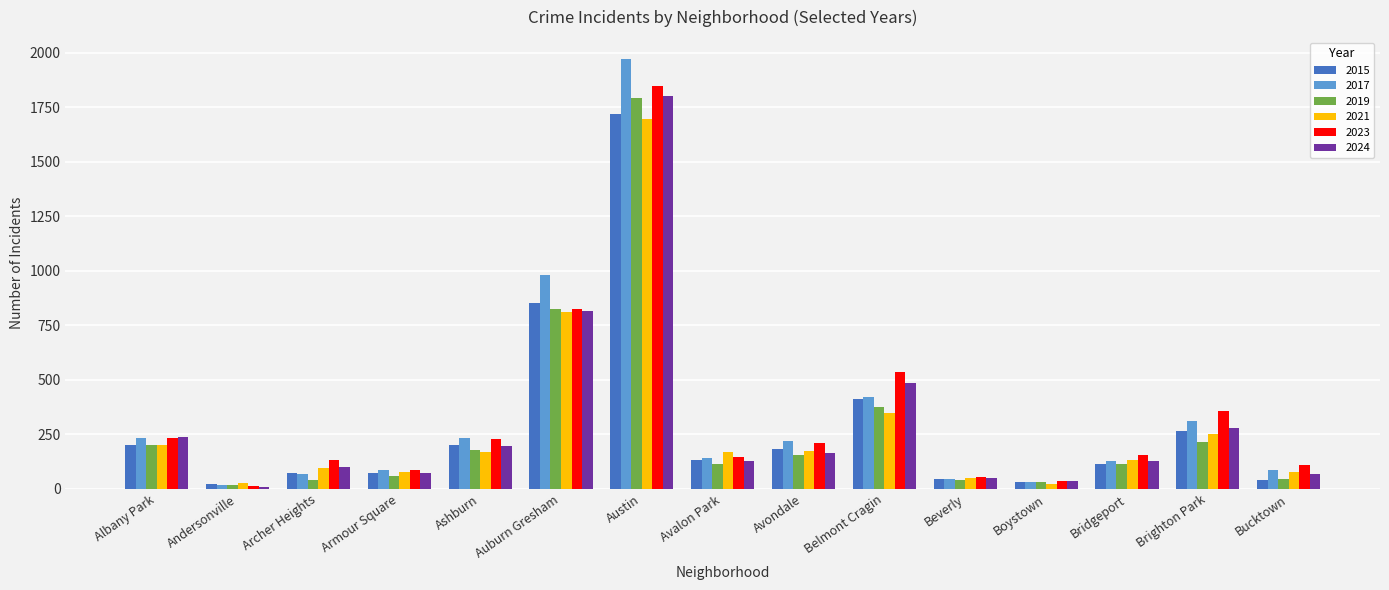

What is the total value across all series at Beverly?

289